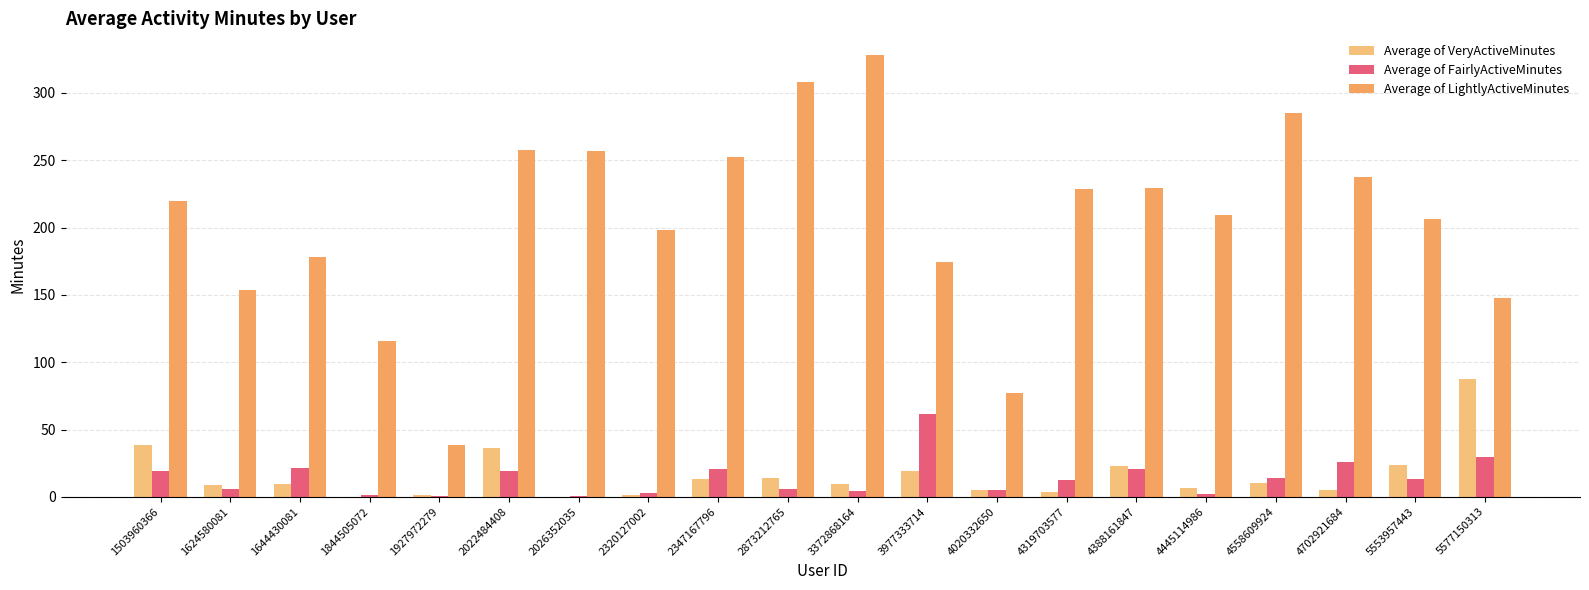

What is the value of the Average of LightlyActiveMinutes bar at the 12th from the left?

174.8